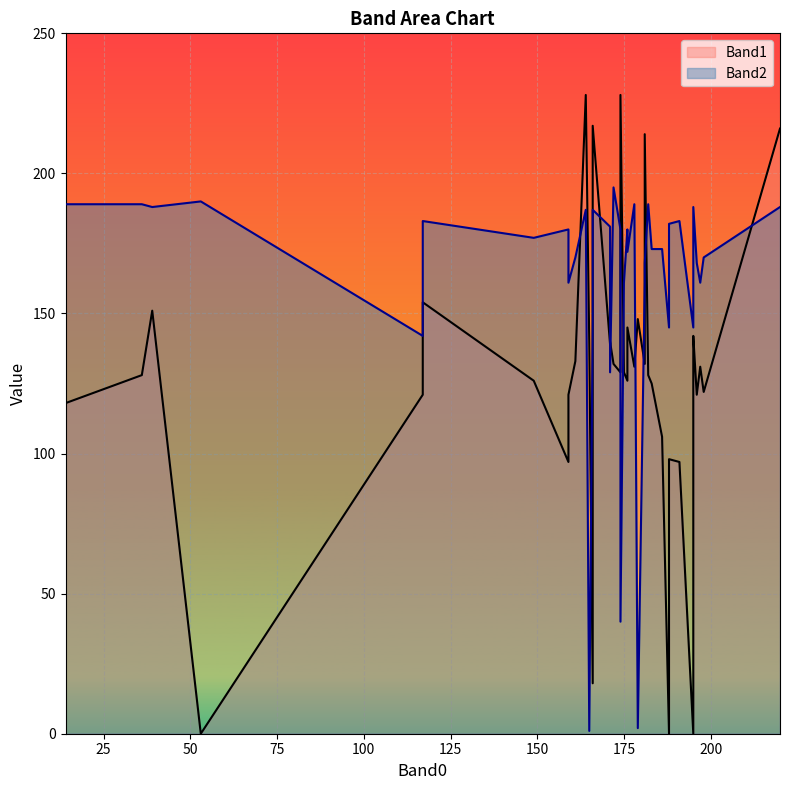

True or false: Band1 and Band2 intersect in this chart.

True